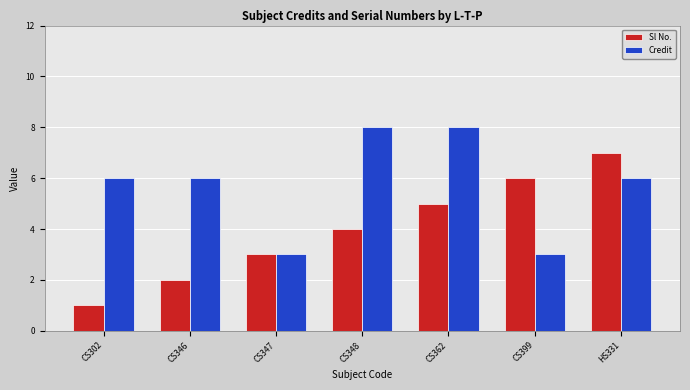

What is the label of the 4th bar from the left?

CS348